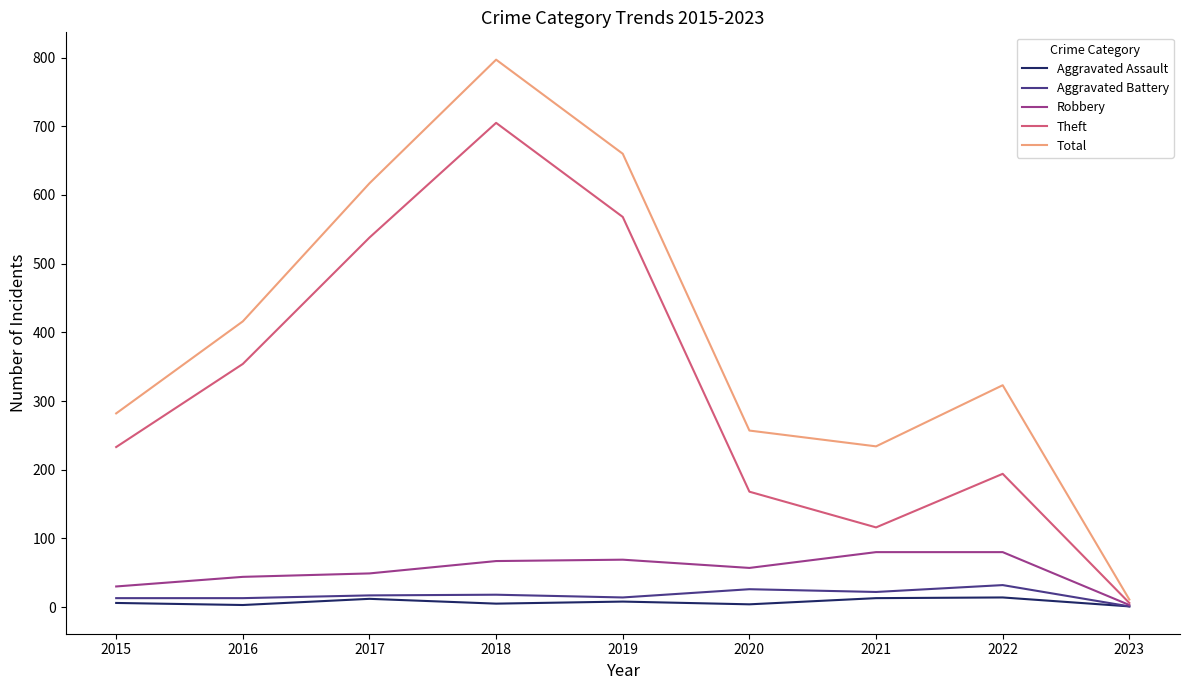

What is the difference between the second highest and second lowest values in the Robbery series?

50